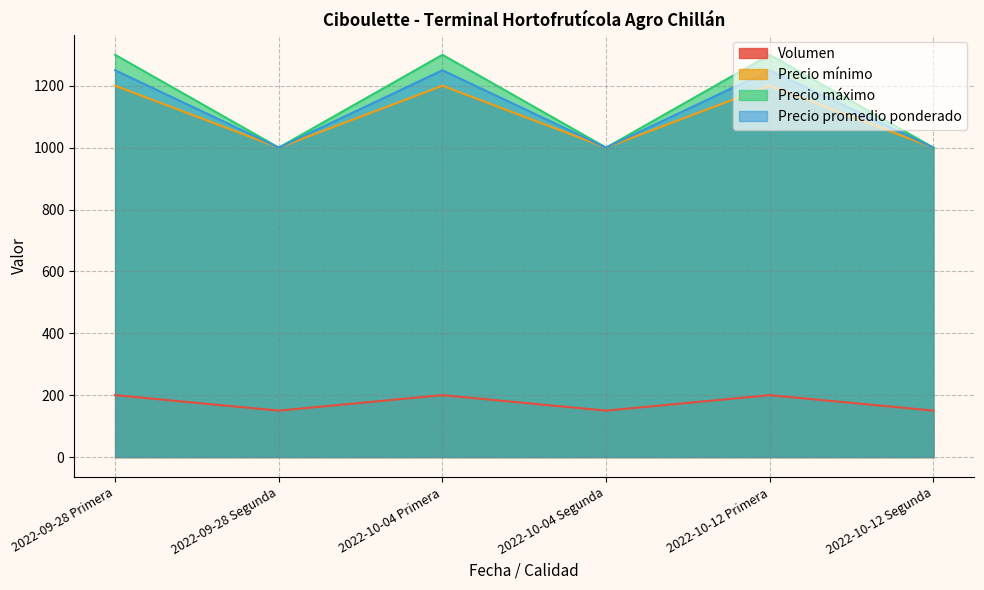

Which has a higher value, 2022-09-28 Primera or 2022-10-12 Primera?

2022-09-28 Primera